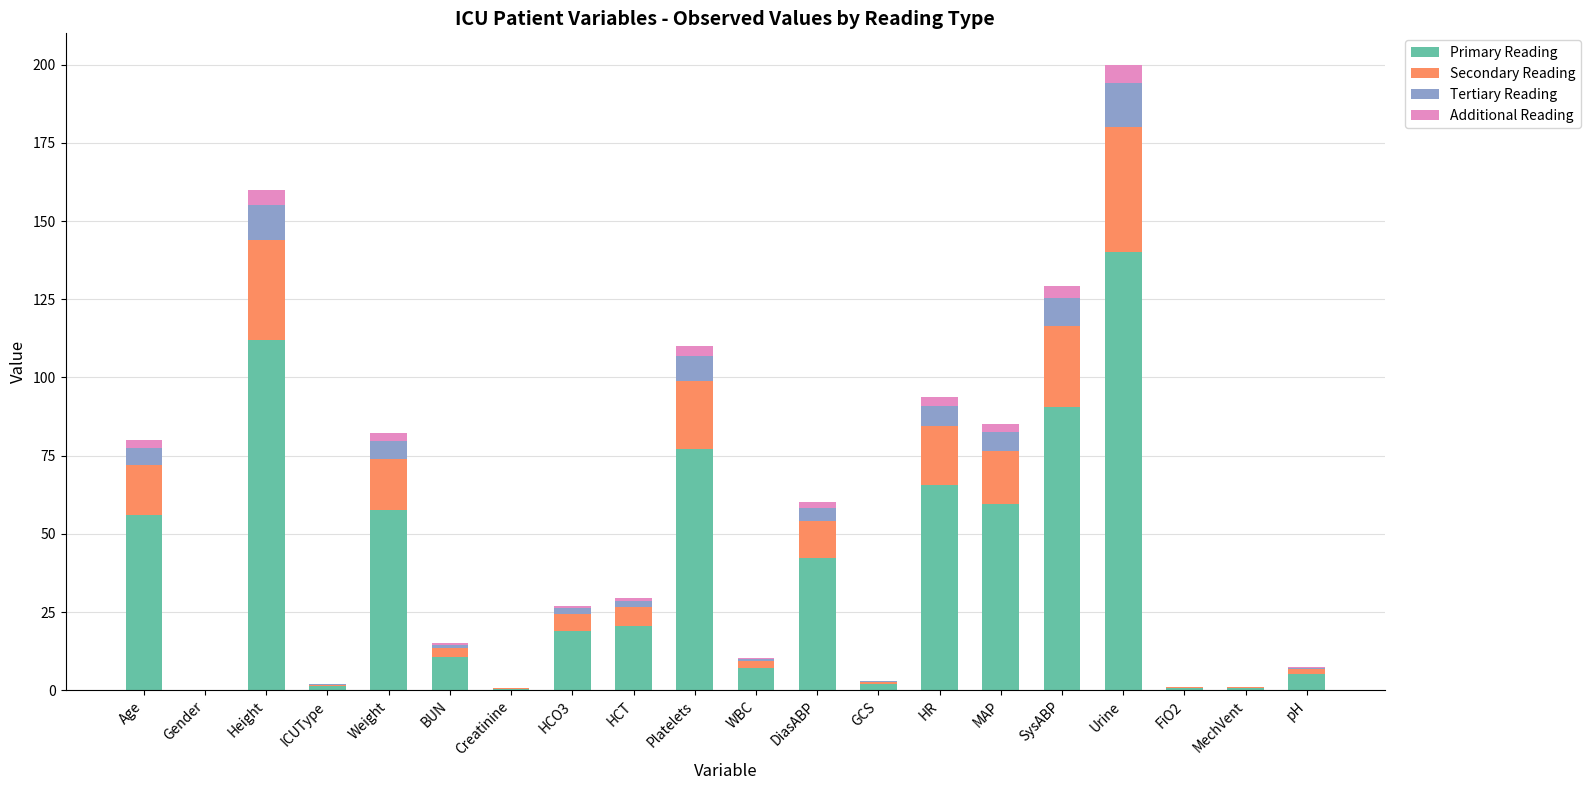

The Primary Reading series shows 90.5 at SysABP. True or false?

True